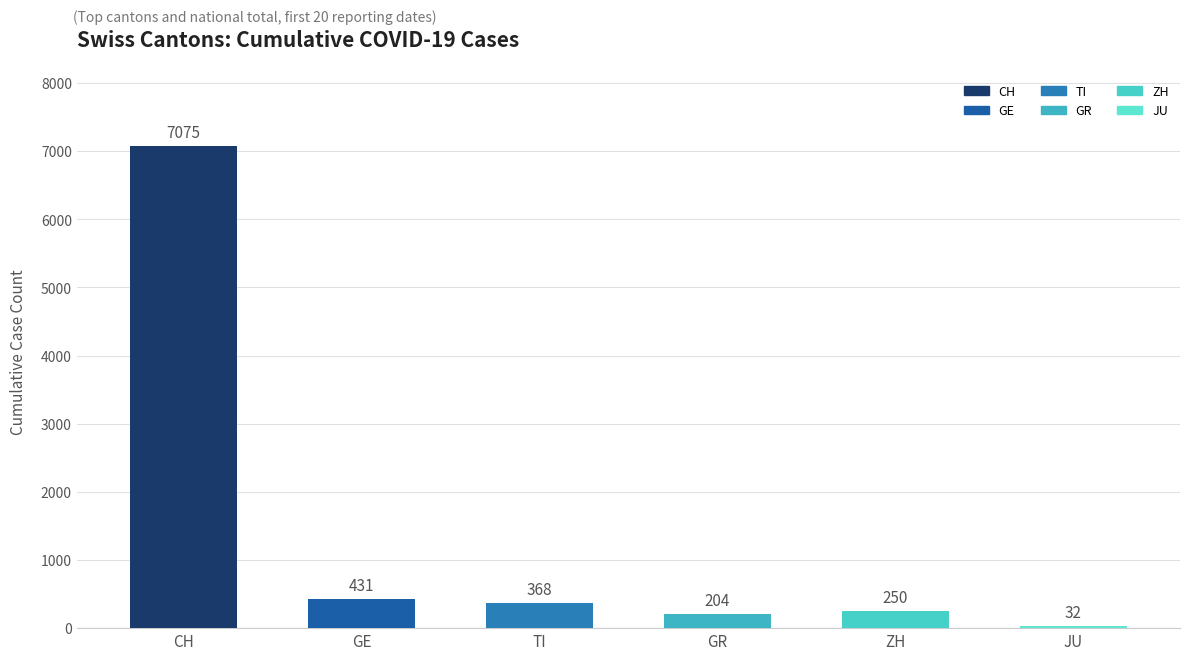

Reading right to left, list all the values displayed in this chart.

JU=32	ZH=250	GR=204	TI=368	GE=431	CH=7075